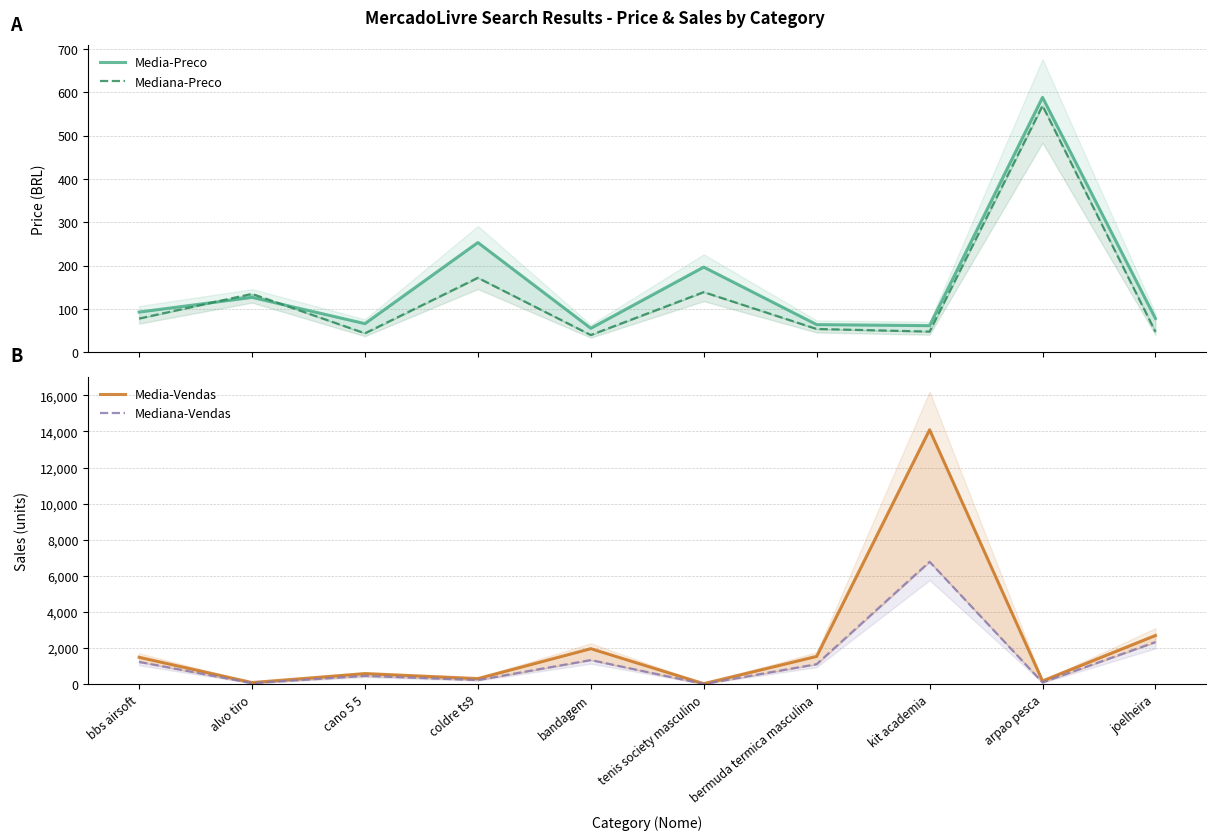

The value of Media-Preco at bandagem is 55.6. True or false?

True